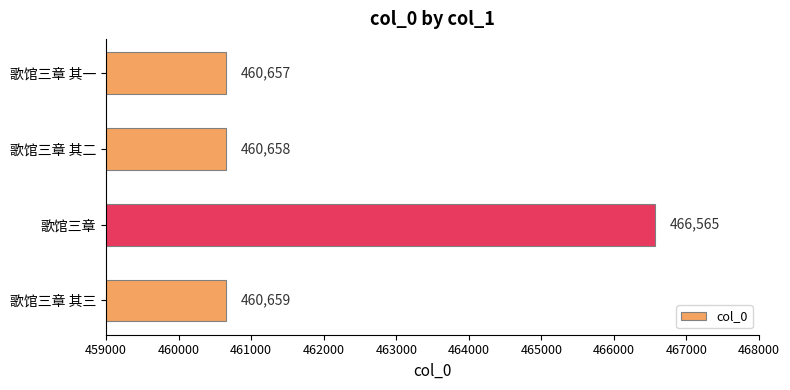

How many values are below 460659?

2